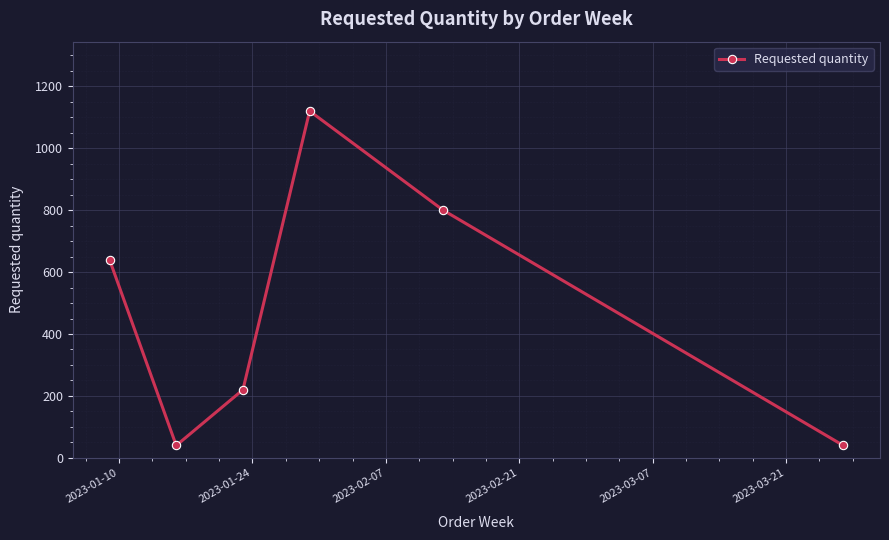

Reading left to right, what are all the values shown in this chart?

640	40	220	1120	800	40